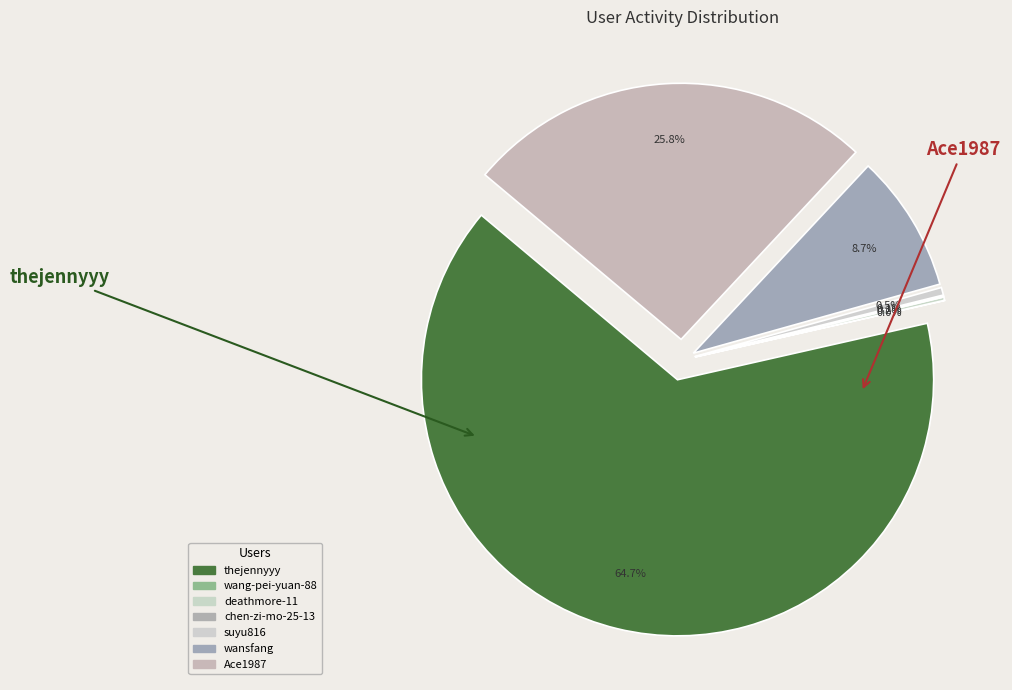

Which category accounts for the majority?

thejennyyy